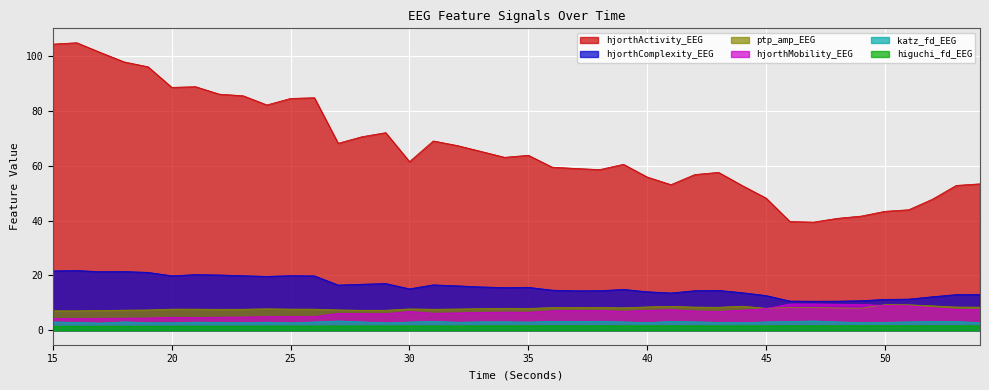

The hjorthMobility_EEG series shows 15.1 at 49. True or false?

False